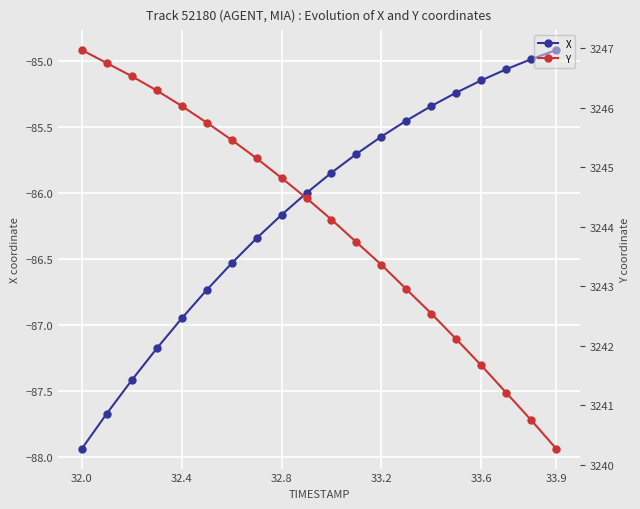

What is the average value of the X series?

-86.1